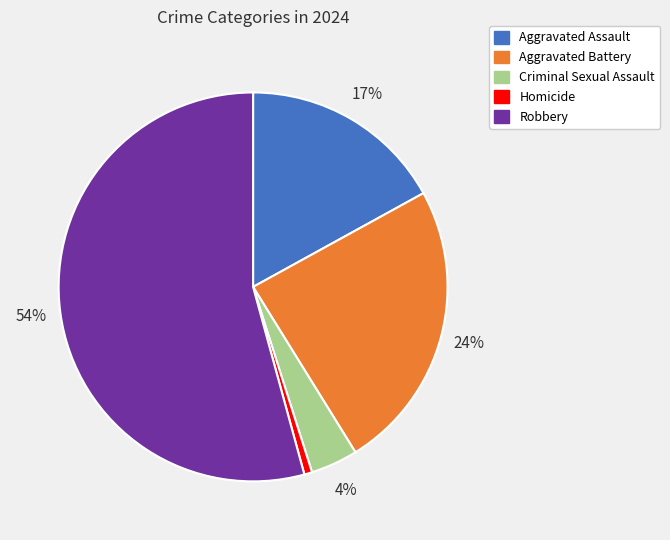

True or false: Homicide accounts for 1% of the total.

True